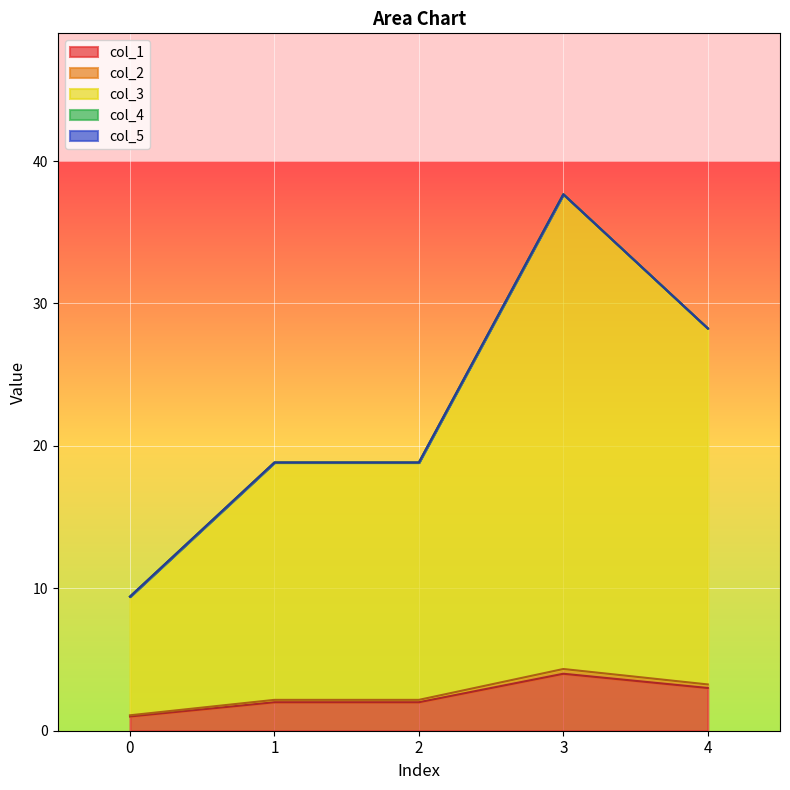

What is the value of the col_1 point at the 4th from the left?

4.0